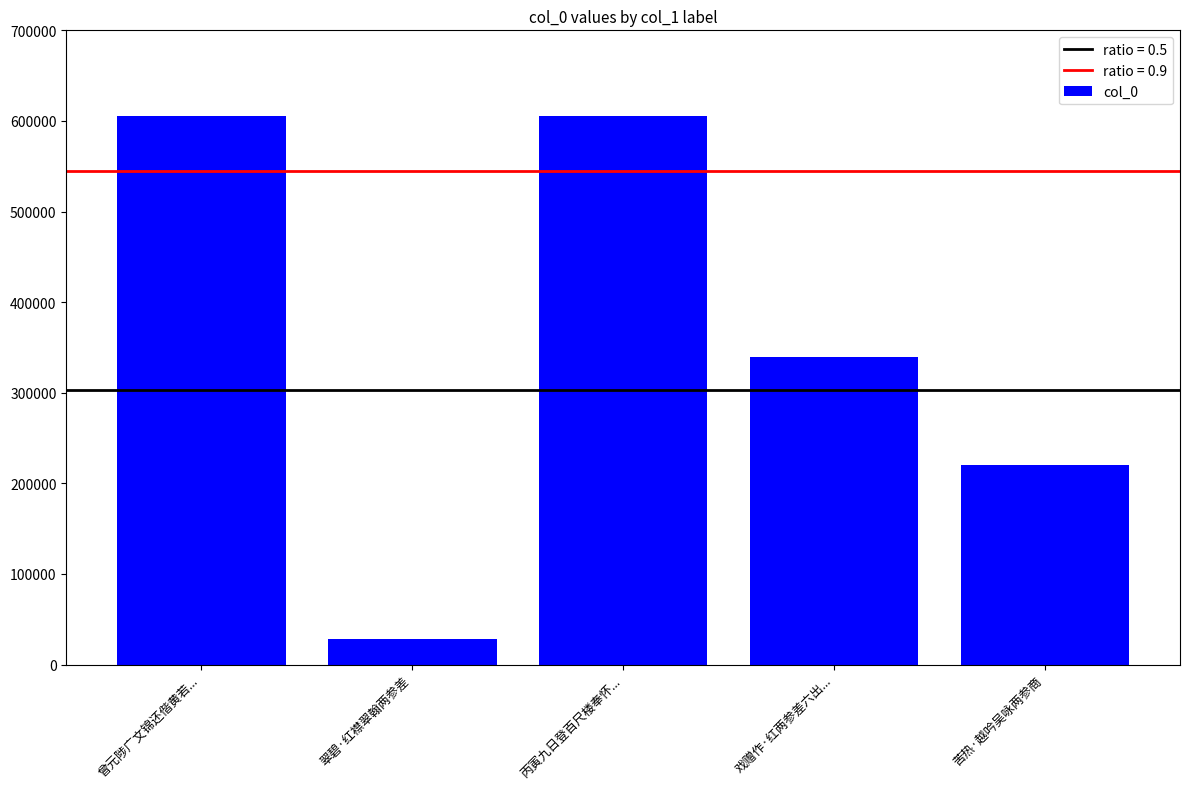

What is the approximate value at 苦热·越吟吴咏两参商, to the nearest 100?

219900